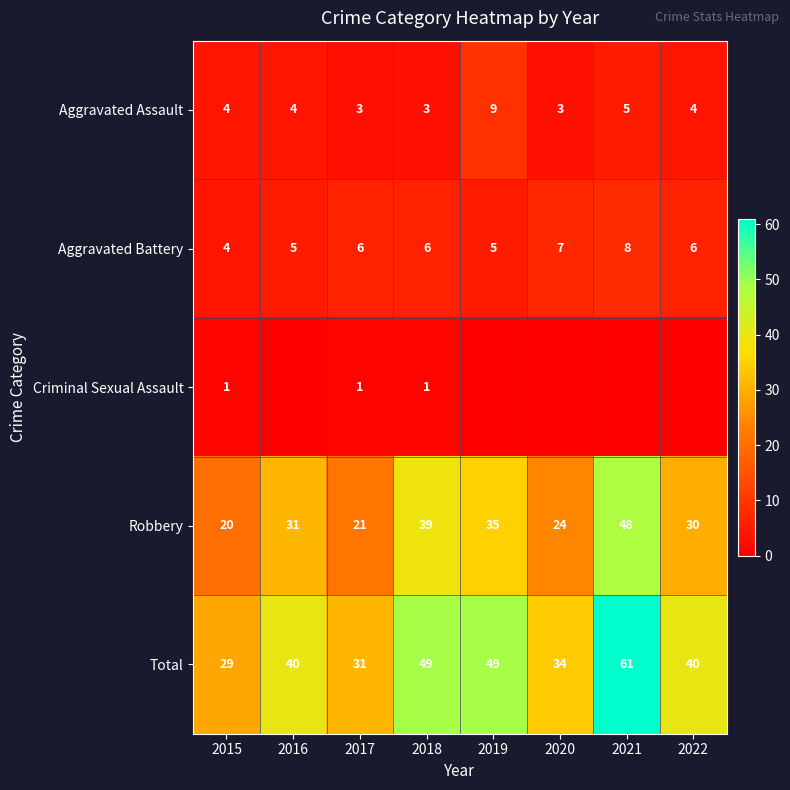

Is the value of Aggravated Battery at 2016 greater than the value of Total at 2022?

No